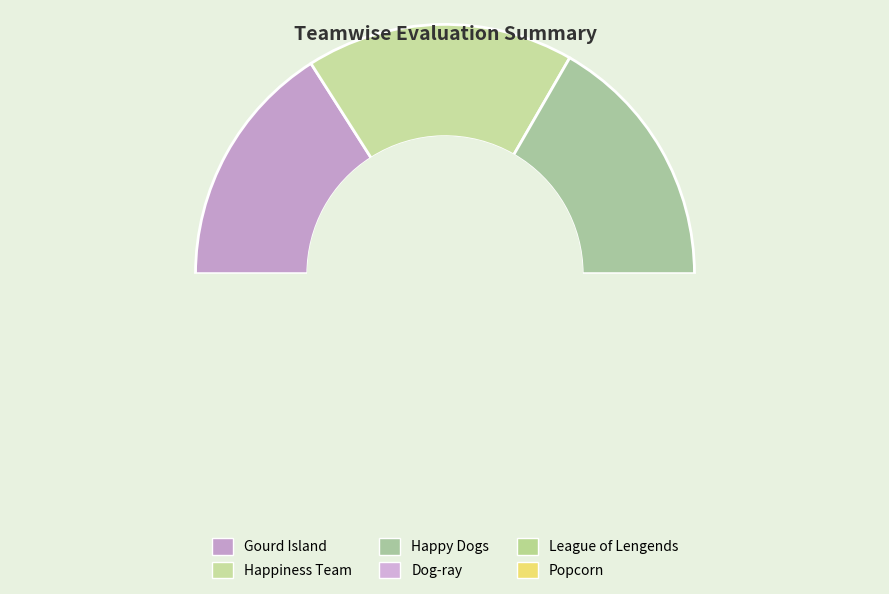

To the nearest percent, what is the combined percentage of Dog-ray and Happiness Team?

35%